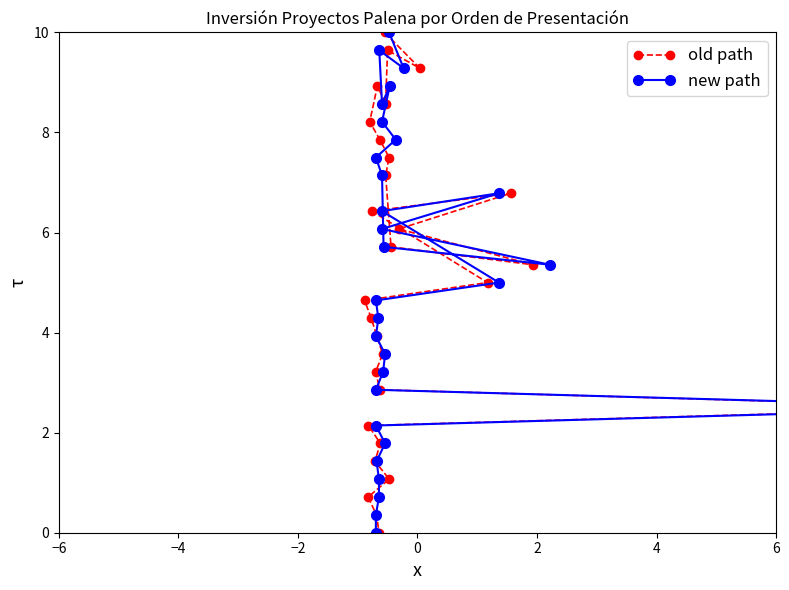

How many data points in old path are less than 5?

14